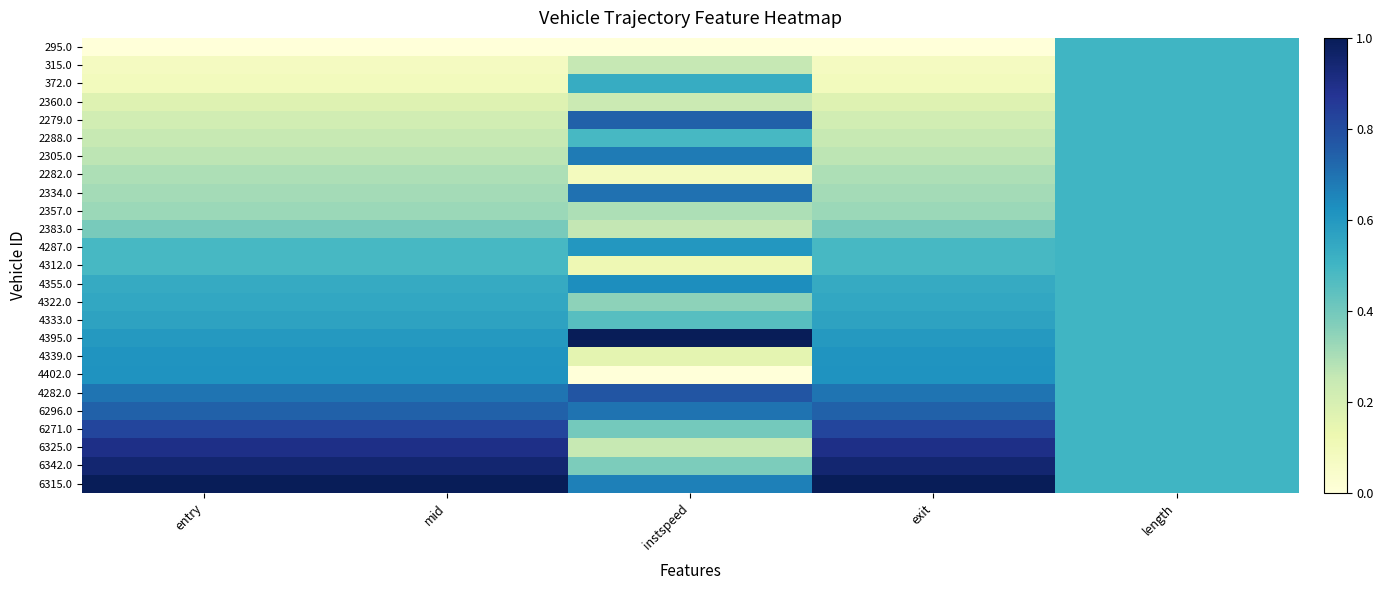

Reading right to left, transcribe all the data shown in this chart.

295.0: length=0.5	exit=0.0	instspeed=0.0	mid=0.0	entry=0.0
315.0: length=0.5	exit=0.1	instspeed=0.3	mid=0.1	entry=0.1
372.0: length=0.5	exit=0.1	instspeed=0.5	mid=0.1	entry=0.1
2360.0: length=0.5	exit=0.2	instspeed=0.2	mid=0.2	entry=0.2
2279.0: length=0.5	exit=0.2	instspeed=0.7	mid=0.2	entry=0.2
2288.0: length=0.5	exit=0.2	instspeed=0.5	mid=0.2	entry=0.2
2305.0: length=0.5	exit=0.3	instspeed=0.7	mid=0.3	entry=0.3
2282.0: length=0.5	exit=0.3	instspeed=0.1	mid=0.3	entry=0.3
2334.0: length=0.5	exit=0.3	instspeed=0.7	mid=0.3	entry=0.3
2357.0: length=0.5	exit=0.3	instspeed=0.3	mid=0.3	entry=0.3
2383.0: length=0.5	exit=0.4	instspeed=0.3	mid=0.4	entry=0.4
4287.0: length=0.5	exit=0.5	instspeed=0.6	mid=0.5	entry=0.5
4312.0: length=0.5	exit=0.5	instspeed=0.1	mid=0.5	entry=0.5
4355.0: length=0.5	exit=0.5	instspeed=0.6	mid=0.5	entry=0.5
4322.0: length=0.5	exit=0.5	instspeed=0.3	mid=0.5	entry=0.5
4333.0: length=0.5	exit=0.6	instspeed=0.5	mid=0.6	entry=0.6
4395.0: length=0.5	exit=0.6	instspeed=1.0	mid=0.6	entry=0.6
4339.0: length=0.5	exit=0.6	instspeed=0.2	mid=0.6	entry=0.6
4402.0: length=0.5	exit=0.6	instspeed=0.0	mid=0.6	entry=0.6
4282.0: length=0.5	exit=0.7	instspeed=0.8	mid=0.7	entry=0.7
6296.0: length=0.5	exit=0.7	instspeed=0.7	mid=0.7	entry=0.7
6271.0: length=0.5	exit=0.8	instspeed=0.4	mid=0.8	entry=0.8
6325.0: length=0.5	exit=0.9	instspeed=0.2	mid=0.9	entry=0.9
6342.0: length=0.5	exit=0.9	instspeed=0.4	mid=0.9	entry=0.9
6315.0: length=0.5	exit=1.0	instspeed=0.7	mid=1.0	entry=1.0